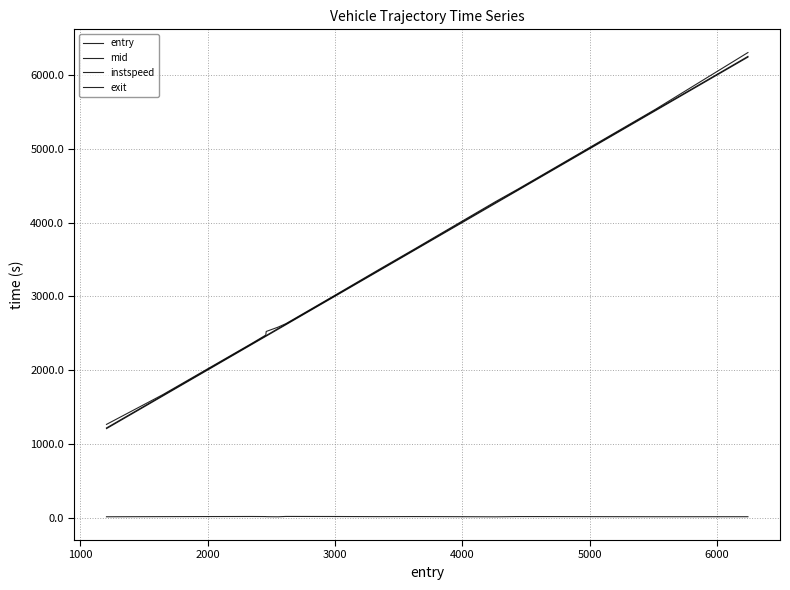

What is the value of the entry point at the 11th from the left?

3898.9